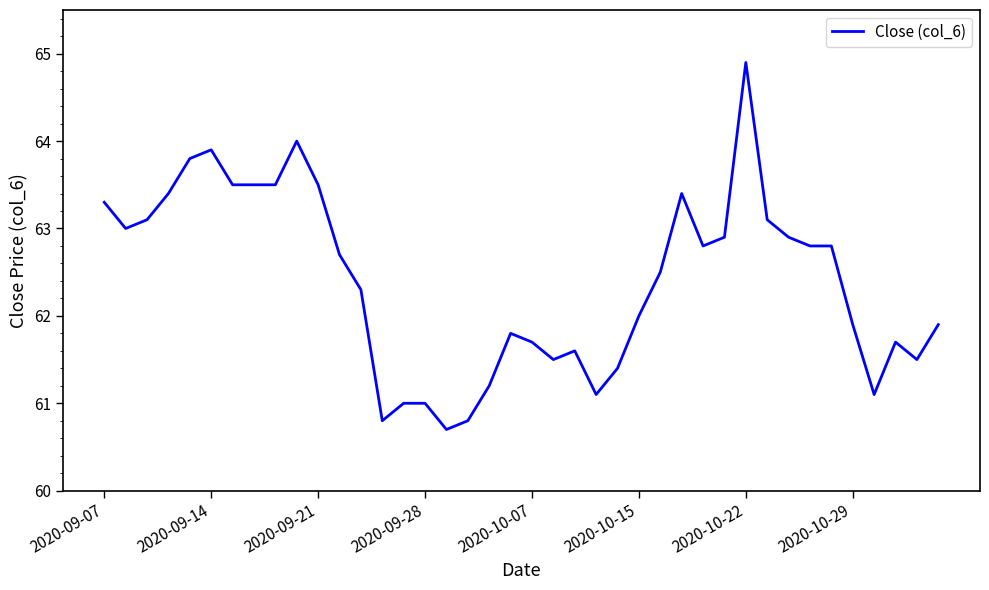

What is the maximum value shown in the chart?

64.9